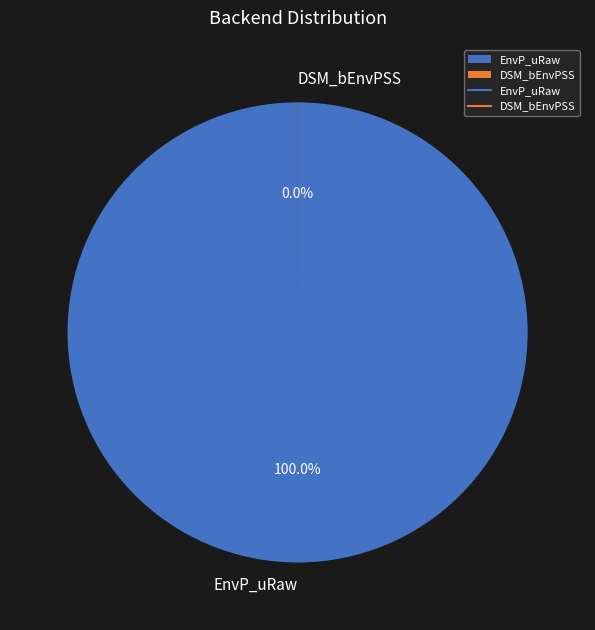

Which category has the biggest portion of the pie?

EnvP_uRaw